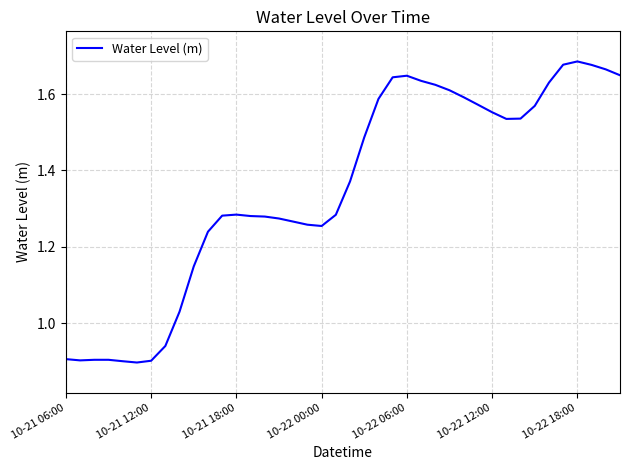

What is the difference between the maximum and minimum values?

0.8